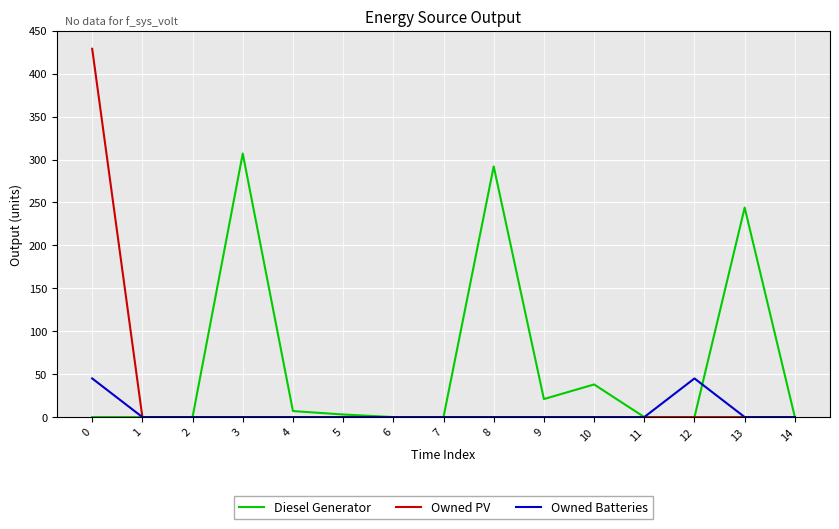

How many lines are shown in the chart?

3